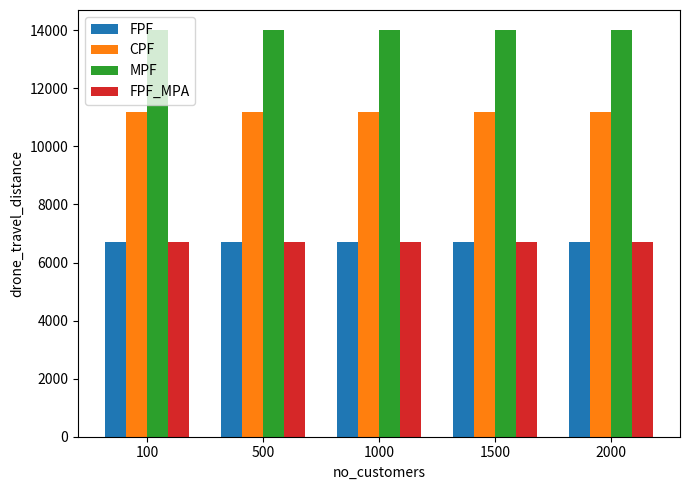

At how many categories does at least one series exceed 12475?

5